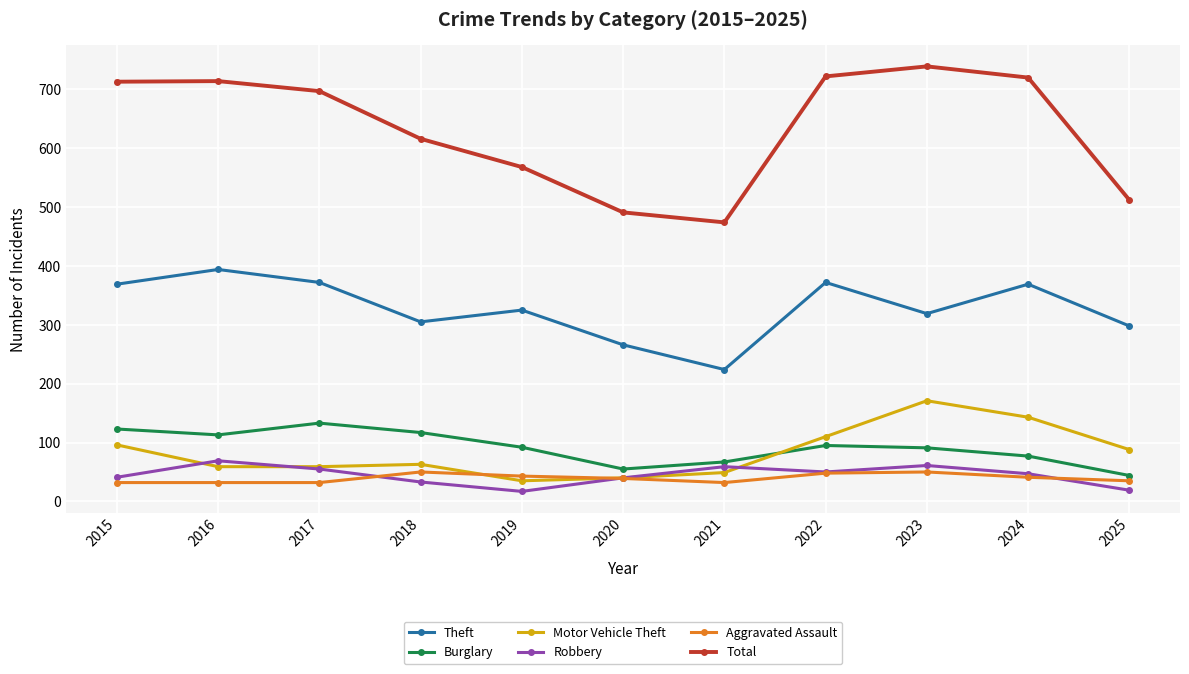

At which label does Motor Vehicle Theft first exceed 63?

2015